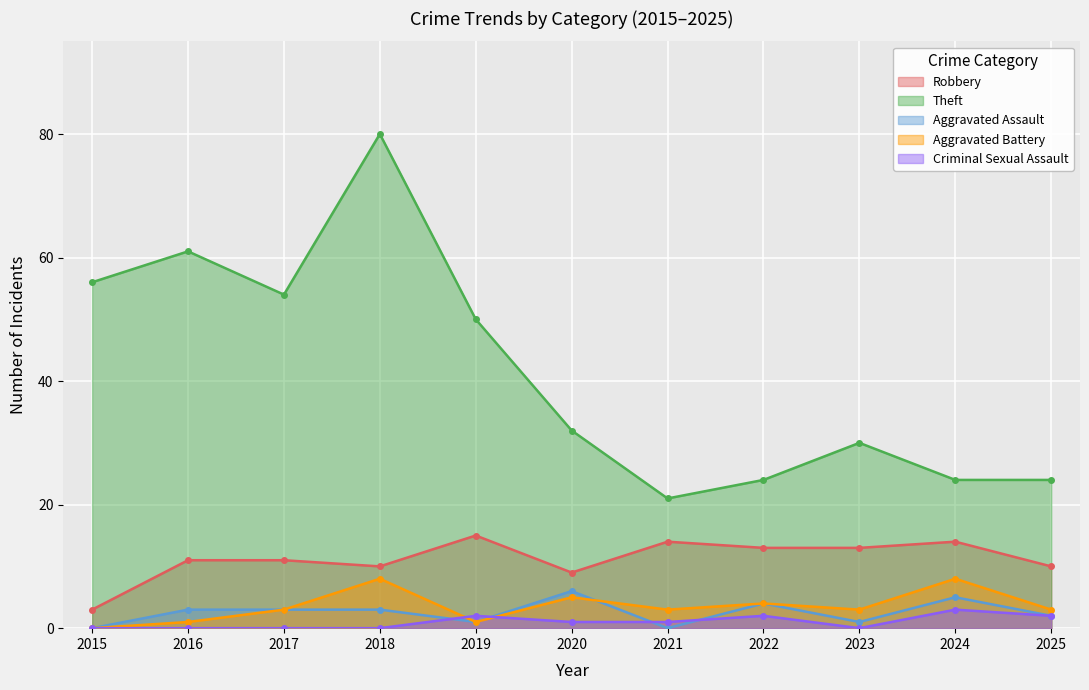

What is the difference between the Aggravated Assault values at 2025 and 2023?

1